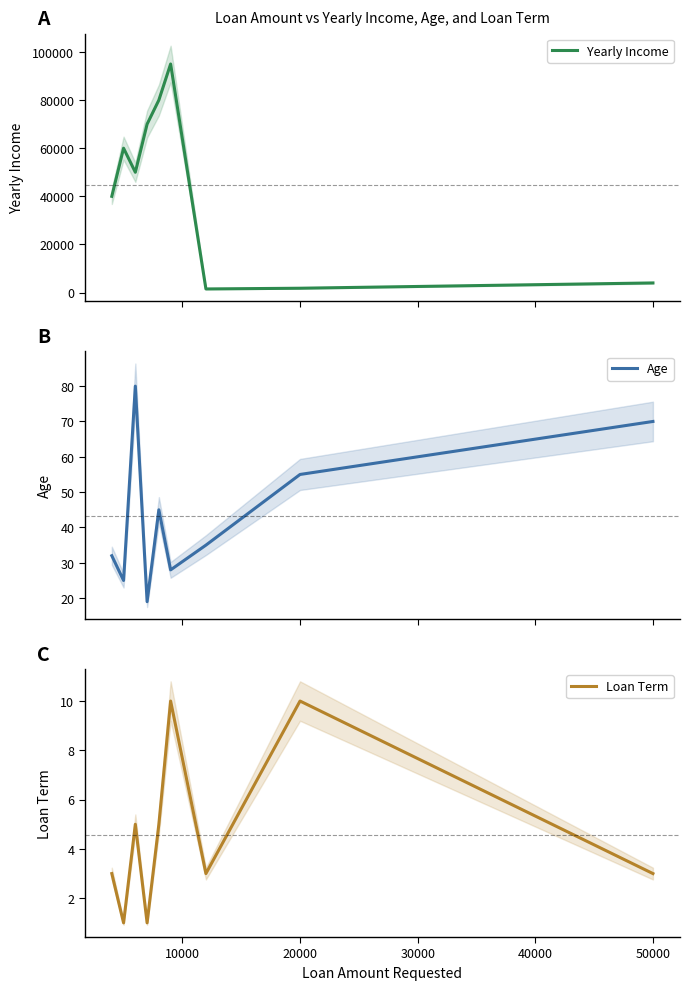

What is the highest value of the Yearly Income series?

95000